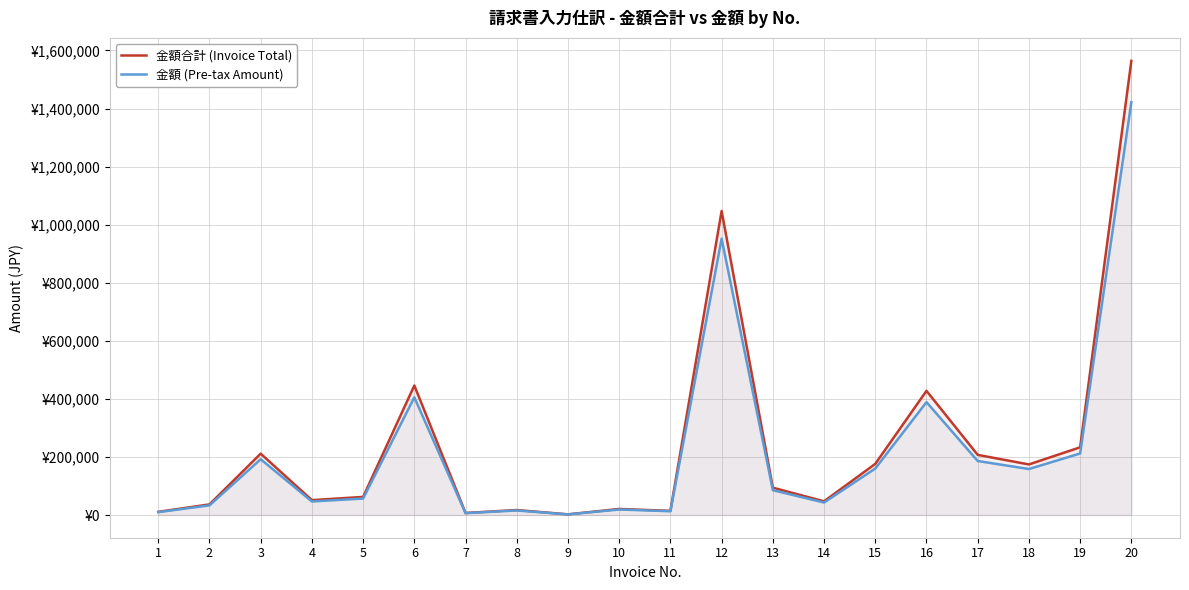

True or false: 金額 (Pre-tax Amount) has more than 2 interior local peaks.

True